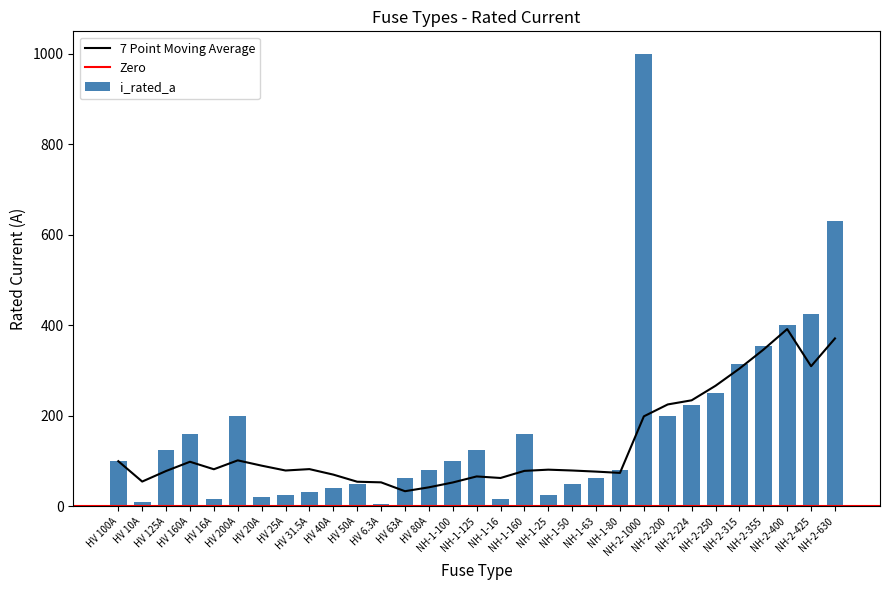

Which label corresponds to the smallest value in the chart?

HV 6.3A